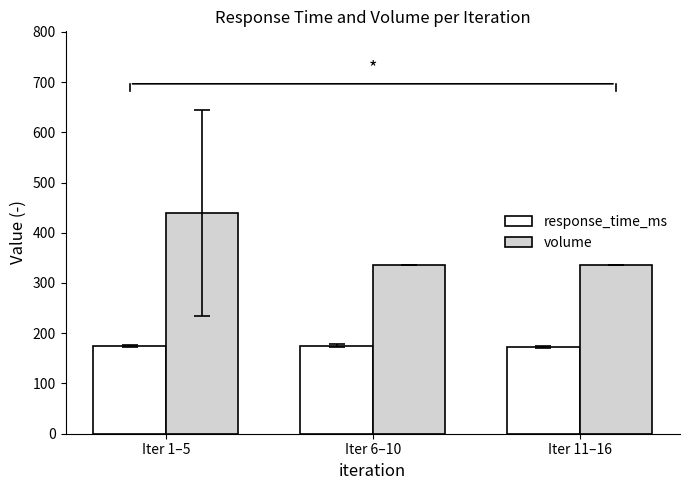

At how many categories does at least one series exceed 317?

3